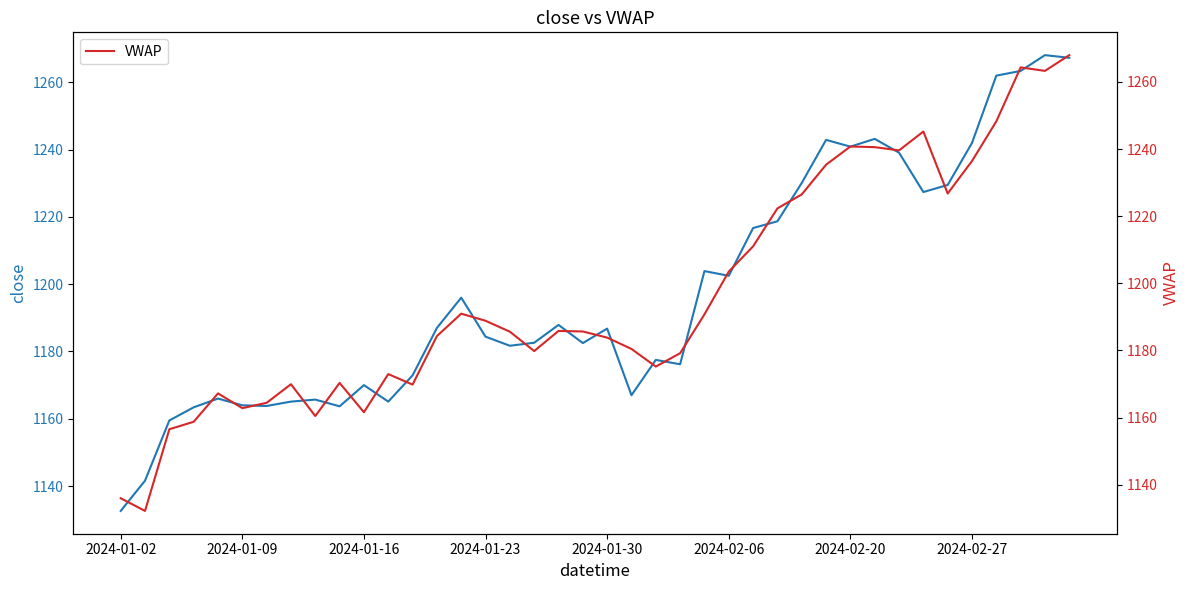

Reading left to right, extract all data points from this chart.

close: 1132.6	1141.6	1159.5	1163.4	1166.0	1164.0	1163.8	1165.1	1165.7	1163.7	1170.0	1165.1	1172.9	1187.0	1196.0	1184.4	1181.7	1182.6	1187.9	1182.5	1186.8	1167.0	1177.5	1176.2	1203.9	1202.5	1216.7	1218.7	1230.1	1242.9	1240.9	1243.2	1239.1	1227.4	1229.5	1242.0	1262.0	1263.4	1268.1	1267.3
VWAP: 1136.0	1132.2	1156.5	1158.8	1167.2	1162.8	1164.4	1169.9	1160.5	1170.3	1161.6	1173.0	1169.8	1184.3	1191.0	1188.8	1185.6	1179.8	1185.8	1185.7	1183.8	1180.5	1175.2	1179.2	1190.8	1203.5	1211.0	1222.3	1226.5	1235.3	1240.8	1240.6	1239.6	1245.2	1226.7	1236.4	1248.2	1264.3	1263.3	1268.0